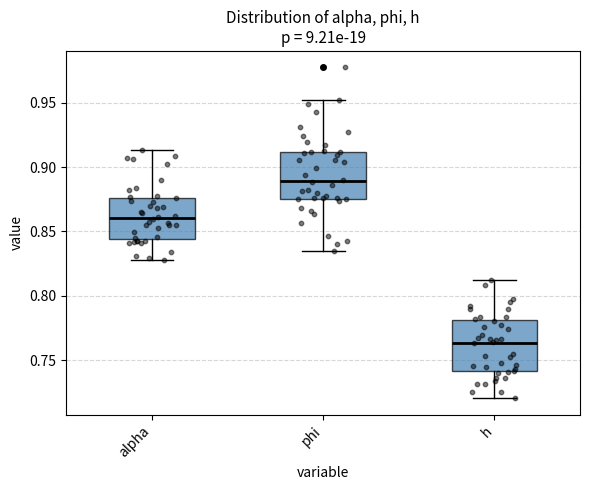

Reading left to right, transcribe this box plot: for each box, give where its median line is, the range the box spans, and where its two whiskers end, as read against the y-axis. The values are not printed on the chart, so give them approximately, as read against the axis.

alpha: median 0.860, box 0.845 to 0.875, whiskers 0.830 to 0.915
phi: median 0.890, box 0.875 to 0.910, whiskers 0.835 to 0.950
h: median 0.765, box 0.740 to 0.780, whiskers 0.720 to 0.810